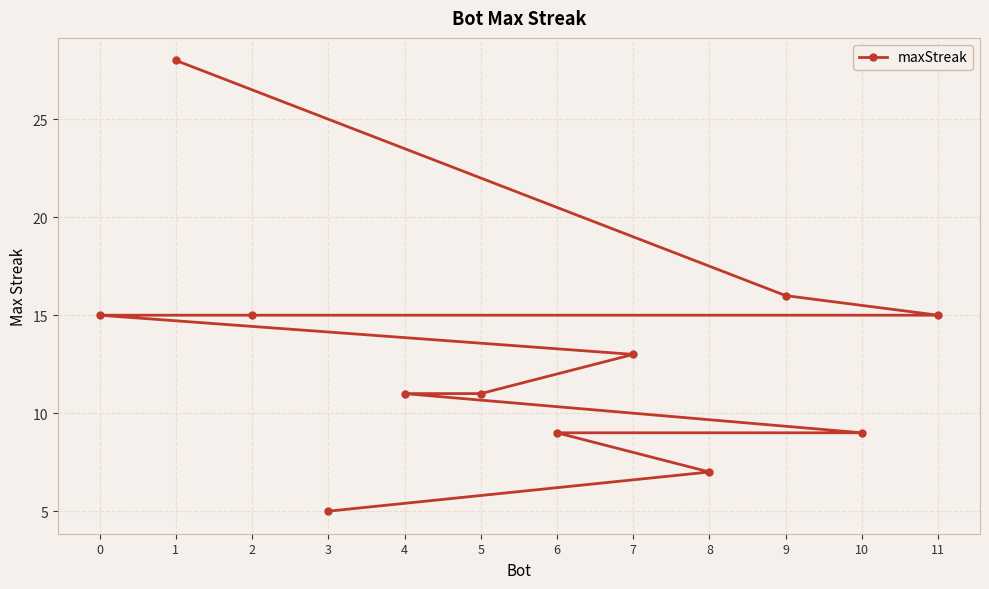

True or false: there are more than 1 points higher than both neighbors.

False